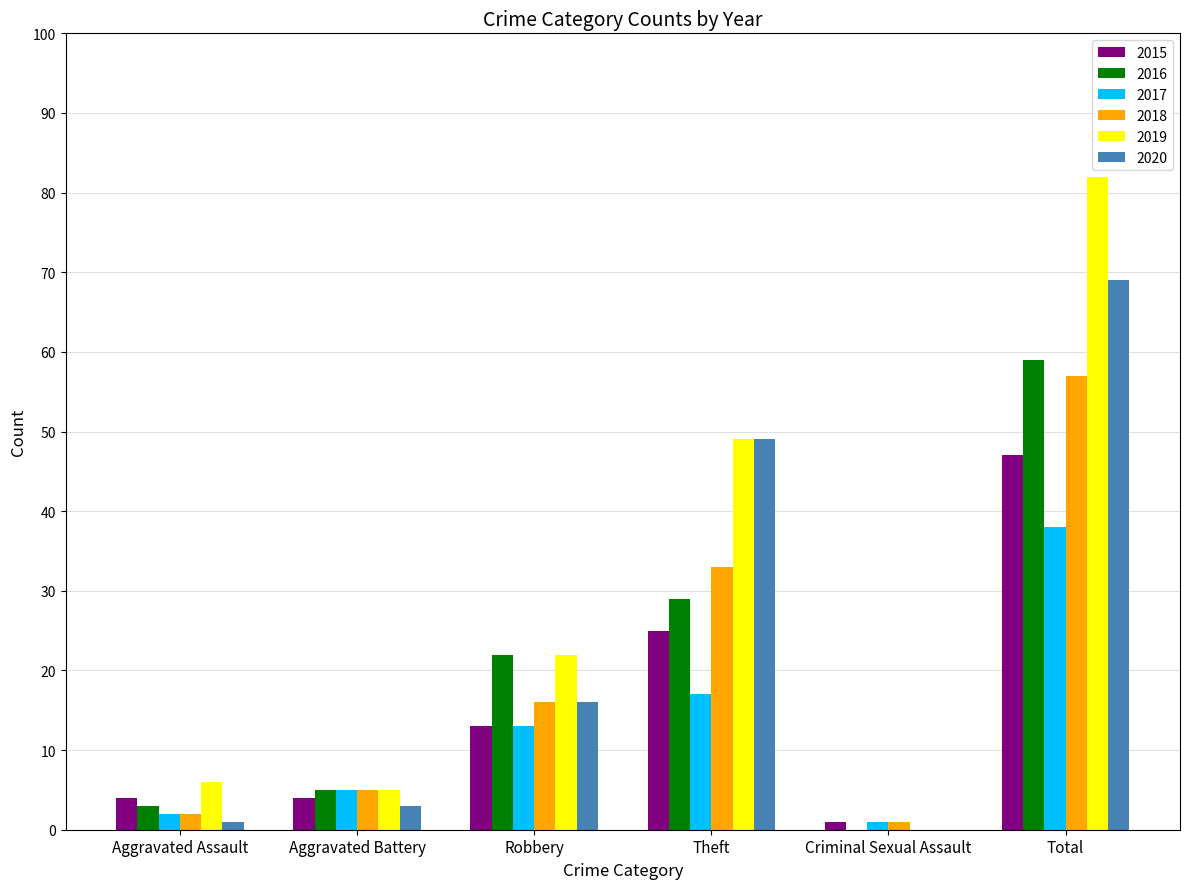

The 2015 series shows 25 at Theft. True or false?

True